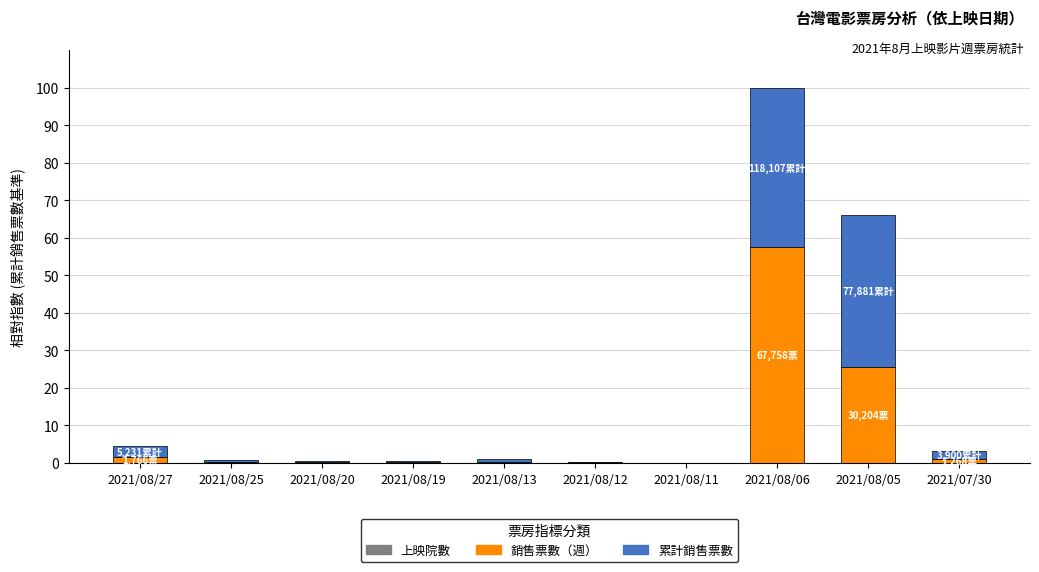

Are the bars grouped side by side (vs. stacked)?

No